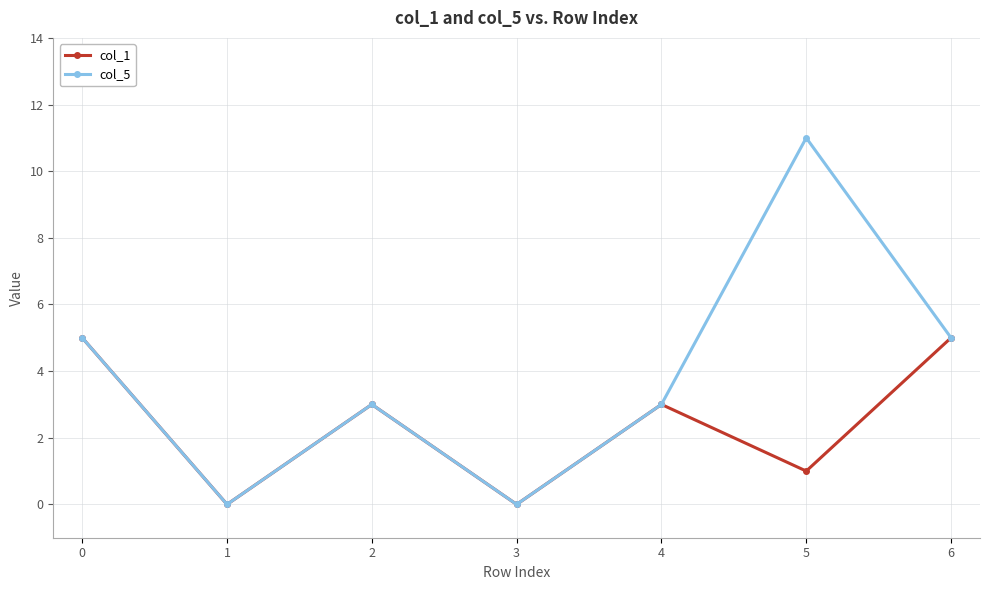

What is the approximate value of col_1 at 4?

3